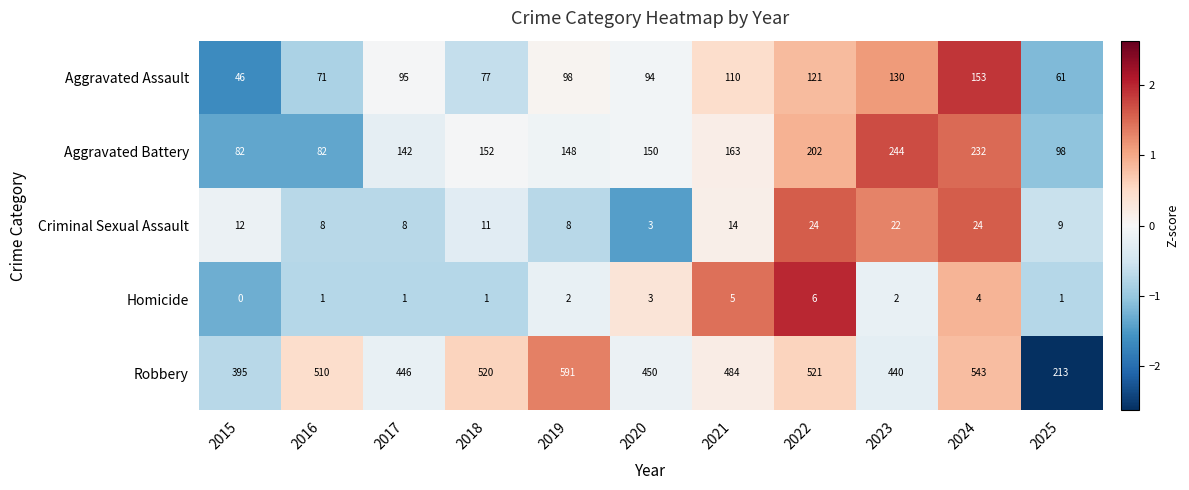

The Robbery series shows 543 at 2024. True or false?

True